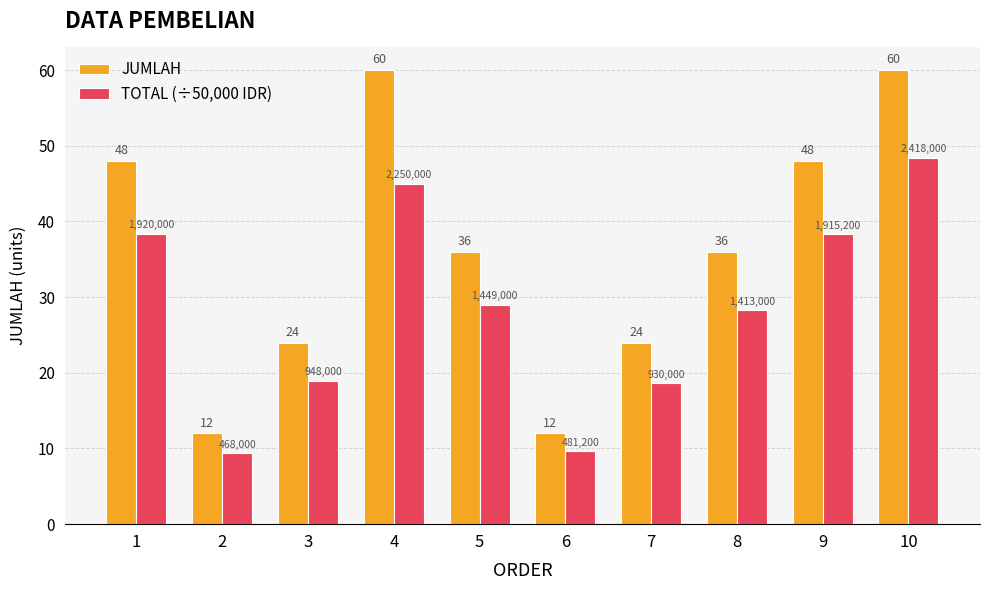

Is it true that JUMLAH equals 32.8 at 1?

False